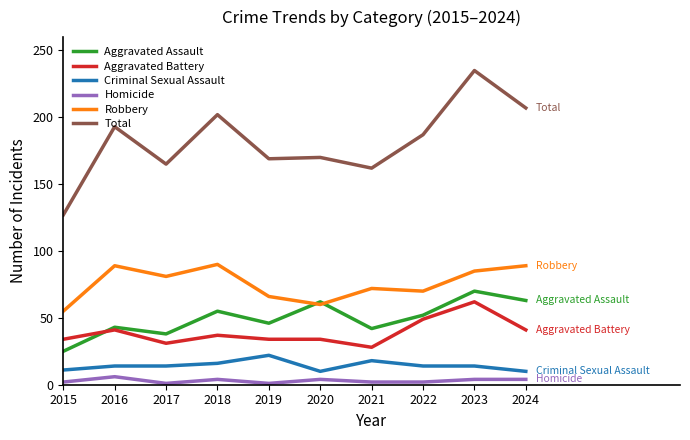

Where does the Robbery series first go above 81?

2016